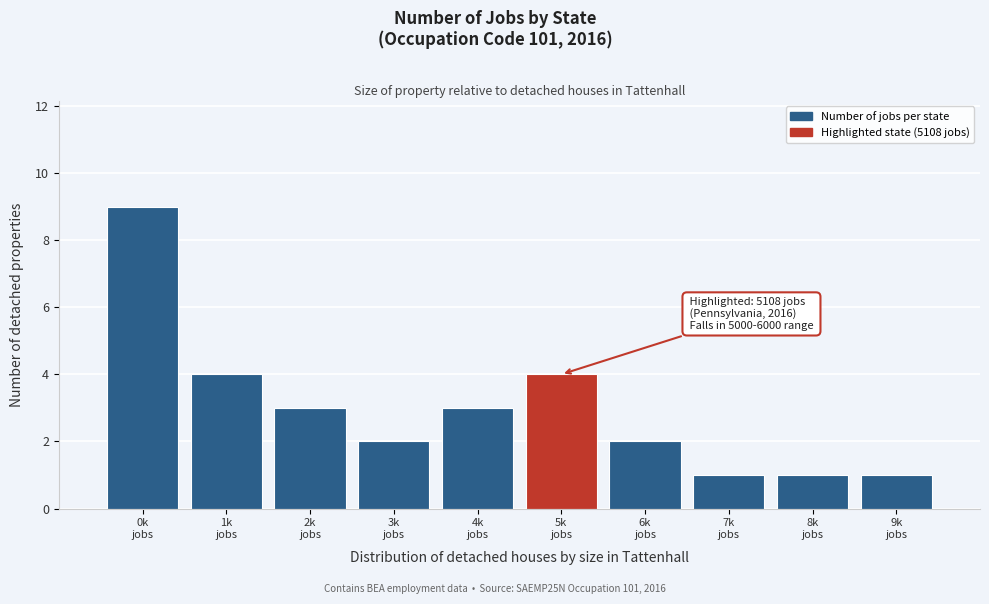

Reading right to left, what are all the values shown in this chart?

1	1	1	2	4	3	2	3	4	9